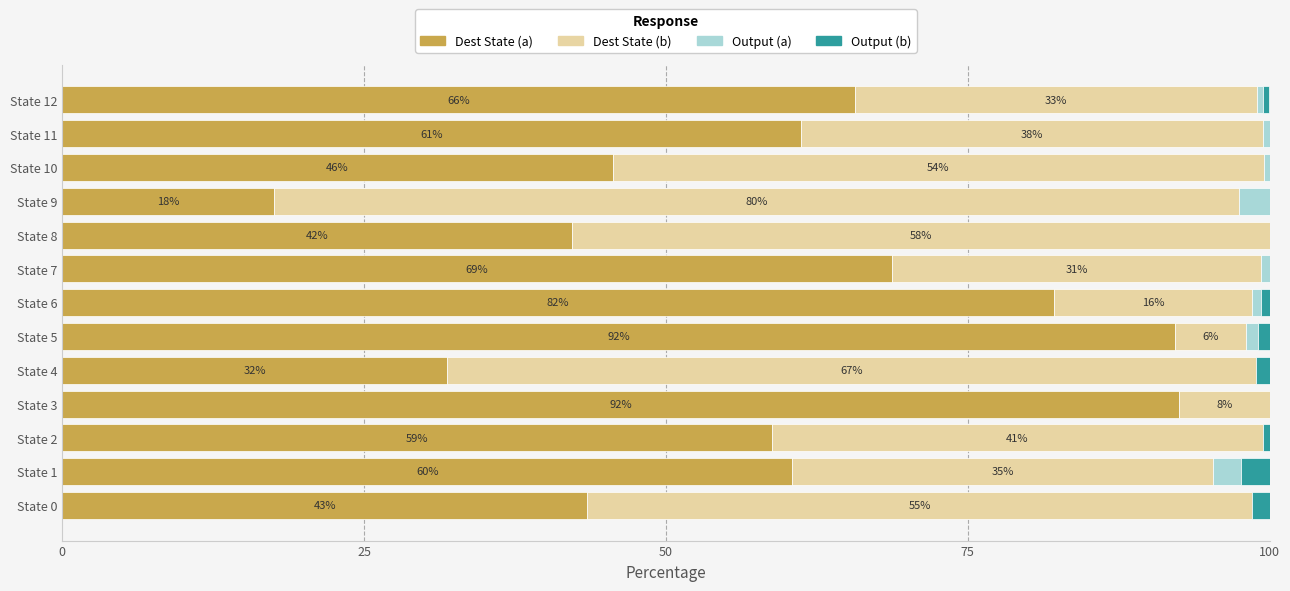

What is the total value across all series at State 4?

100.0